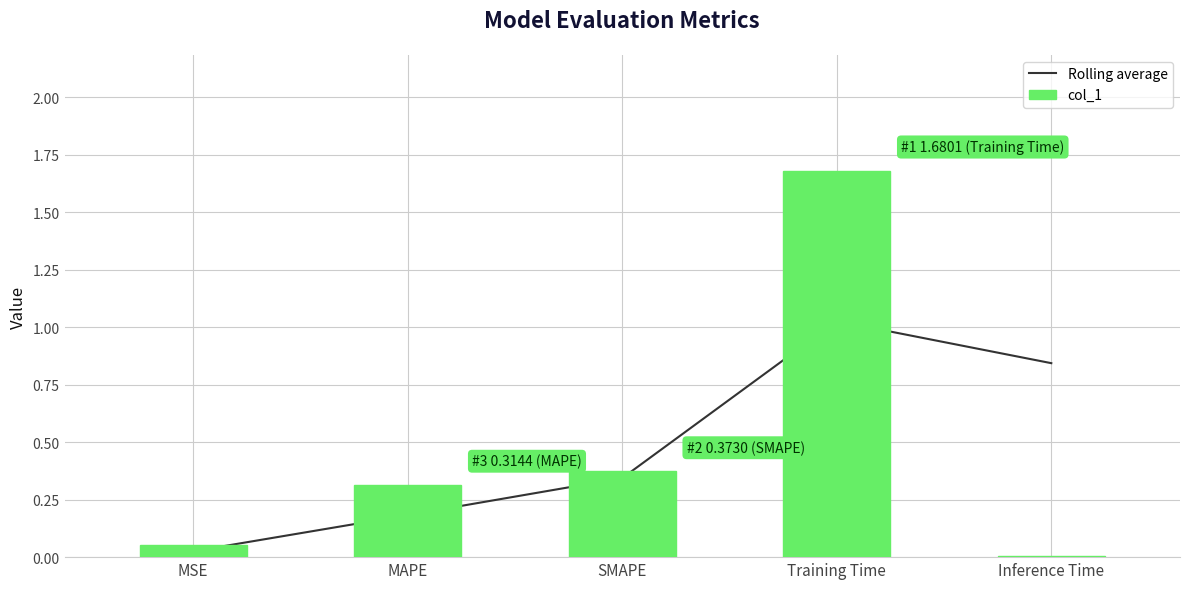

Which category has the lowest value across all series?

Inference Time